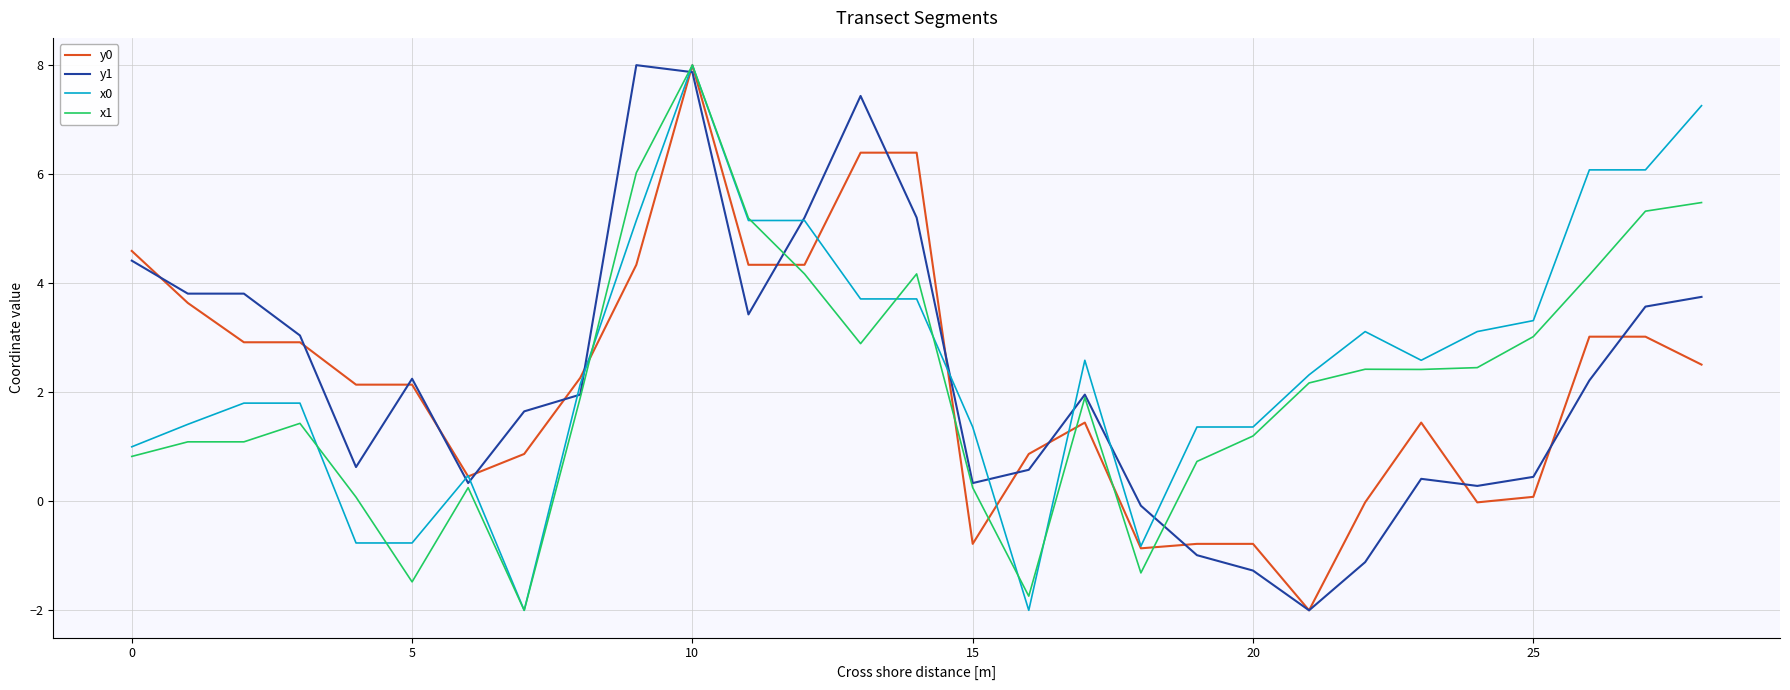

What is the highest value of the y1 series?

8.0